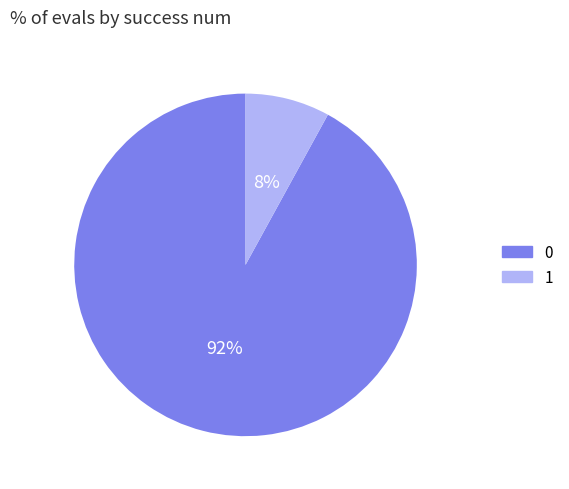

Which slice represents more than half of the pie?

0